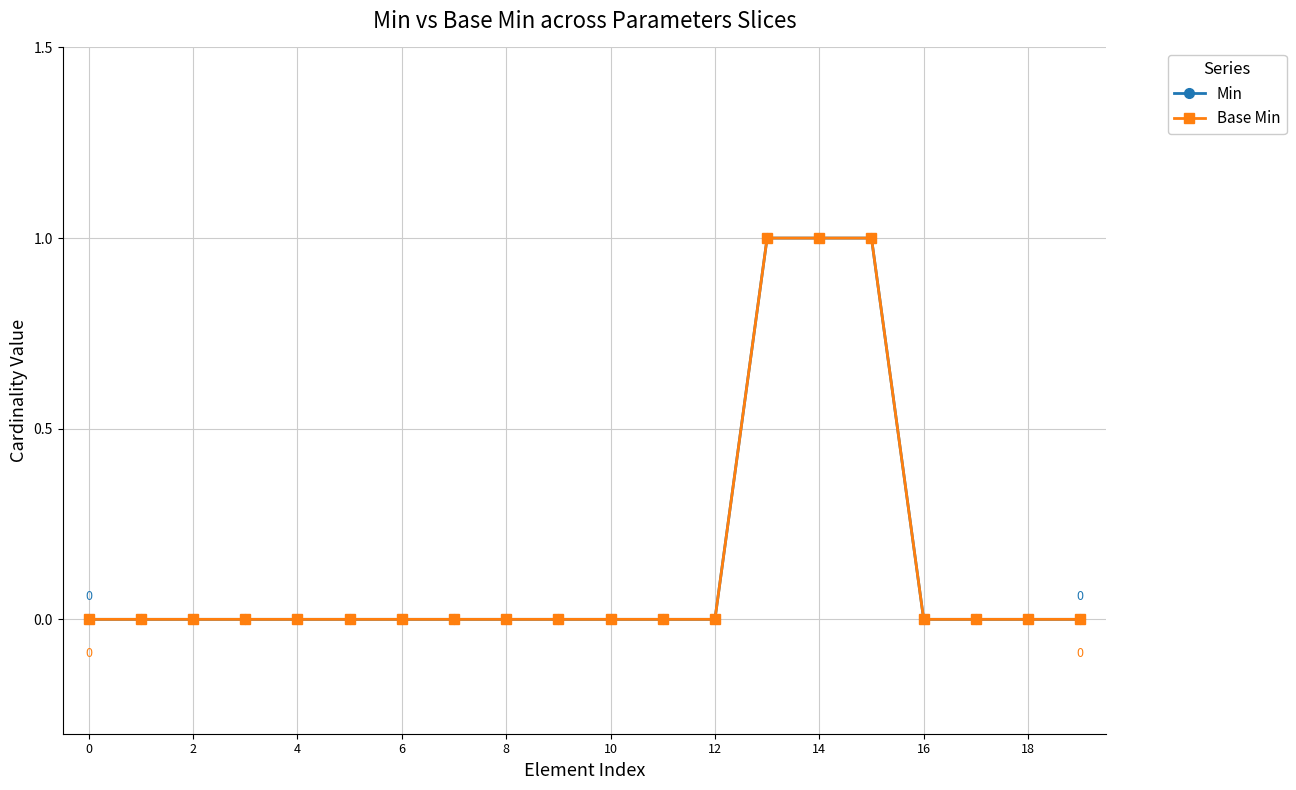

True or false: Base Min and Min cross at least once.

False